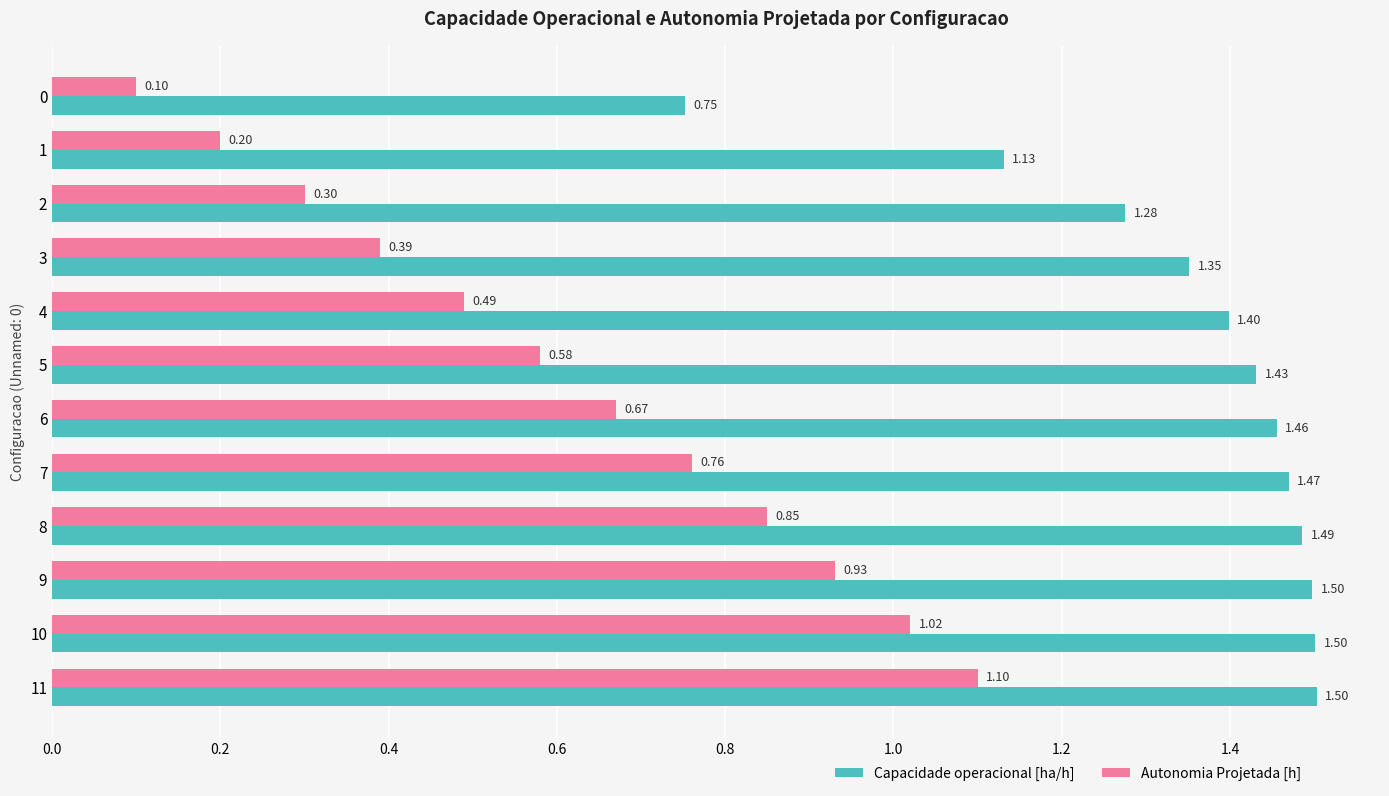

What is the sum of the Autonomia Projetada [h] values at 2 and 11?

1.4